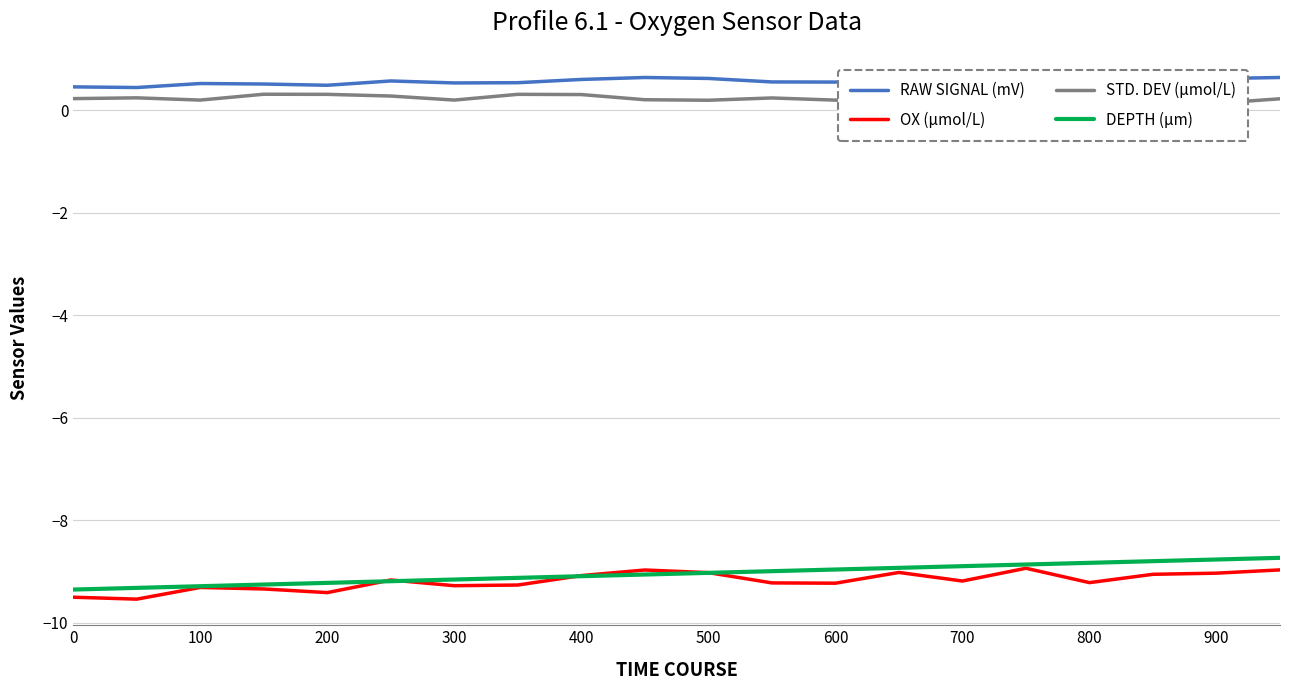

List the series in order of their peak value, lowest first.

OX (μmol/L), DEPTH (μm), STD. DEV (μmol/L), RAW SIGNAL (mV)